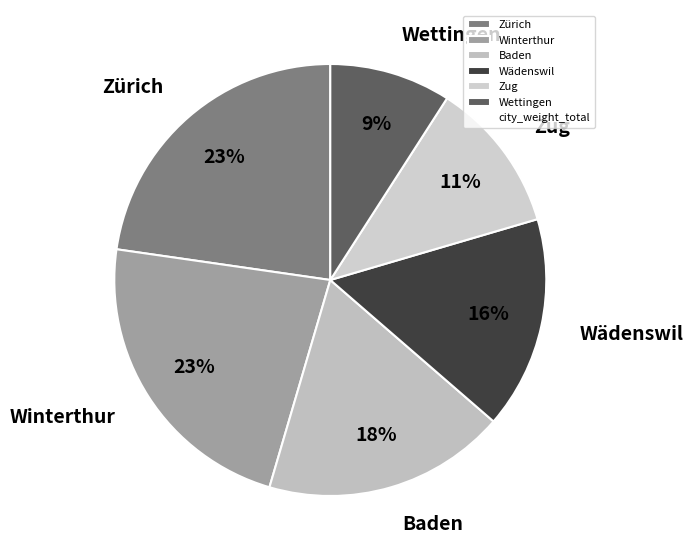

To the nearest percent, what is the average slice percentage?

17%